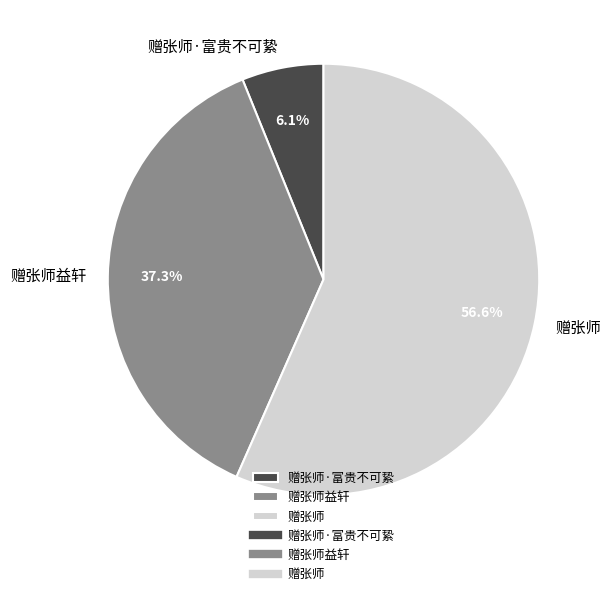

Is it true that 赠张师 is 66% of the pie?

False